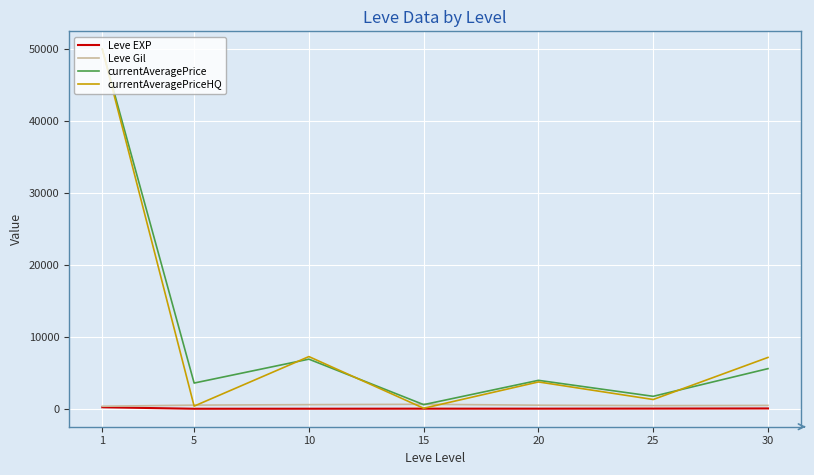

What is the highest value of the currentAveragePriceHQ series?

50000.0